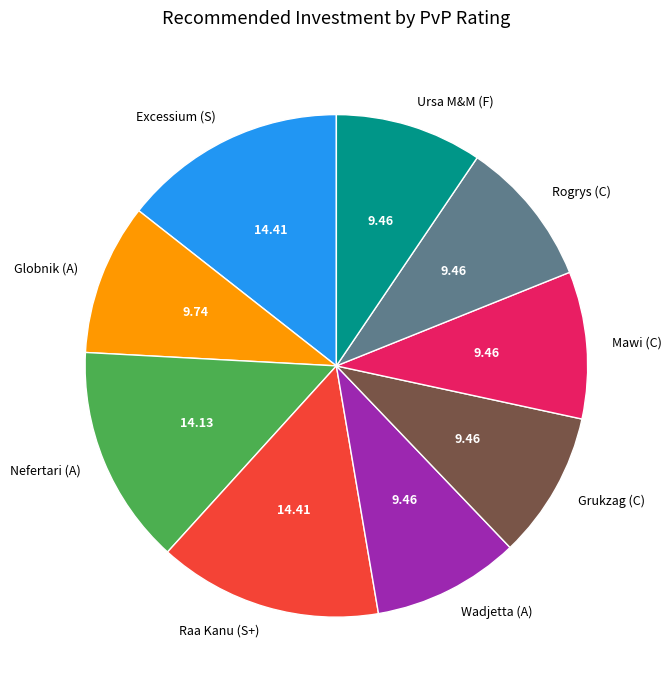

Count the number of slices in the pie.

9